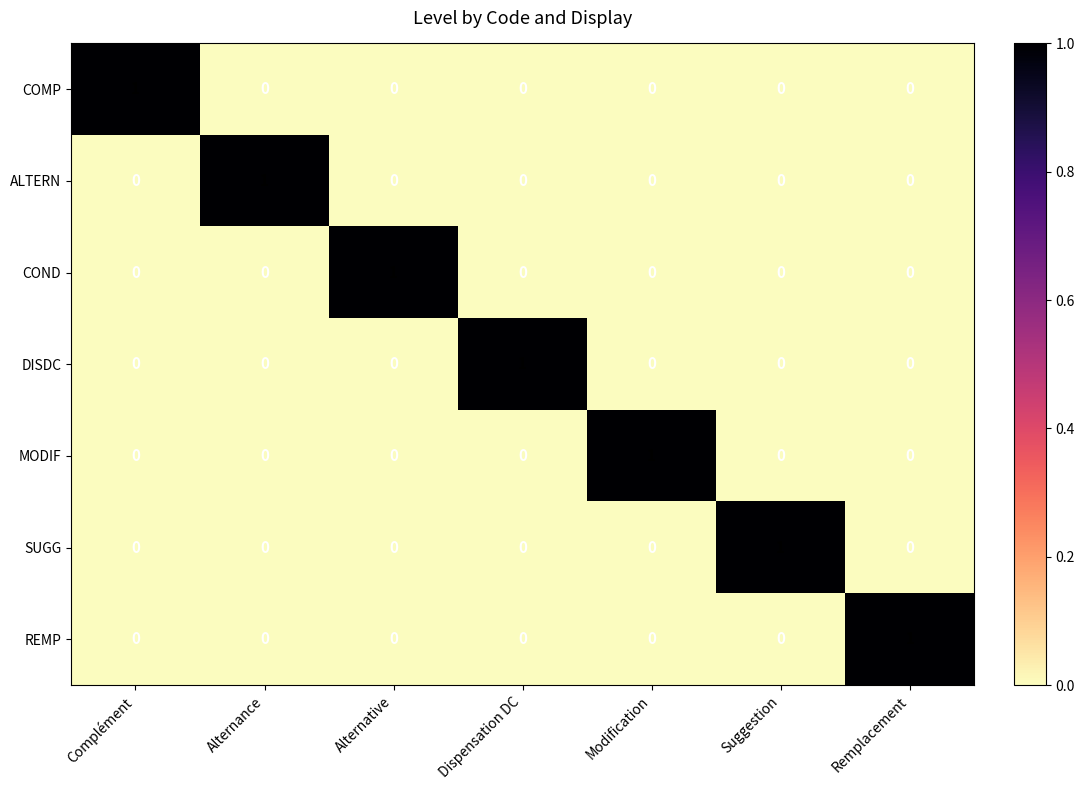

True or false: COMP has a value of 0 at Suggestion.

True